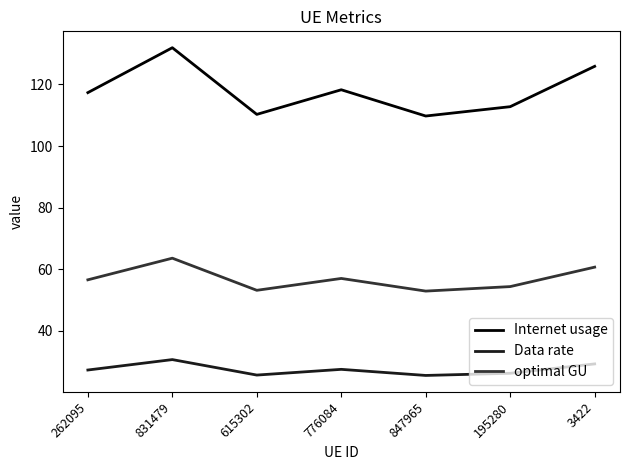

Count the number of data series in this chart.

3